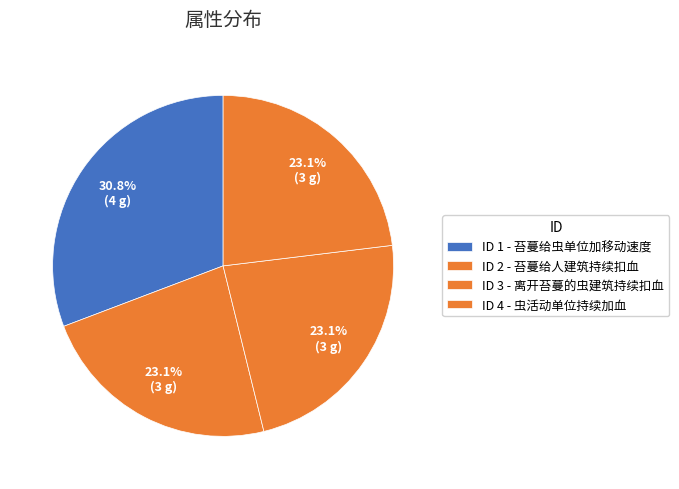

How many slices are in this pie chart?

4